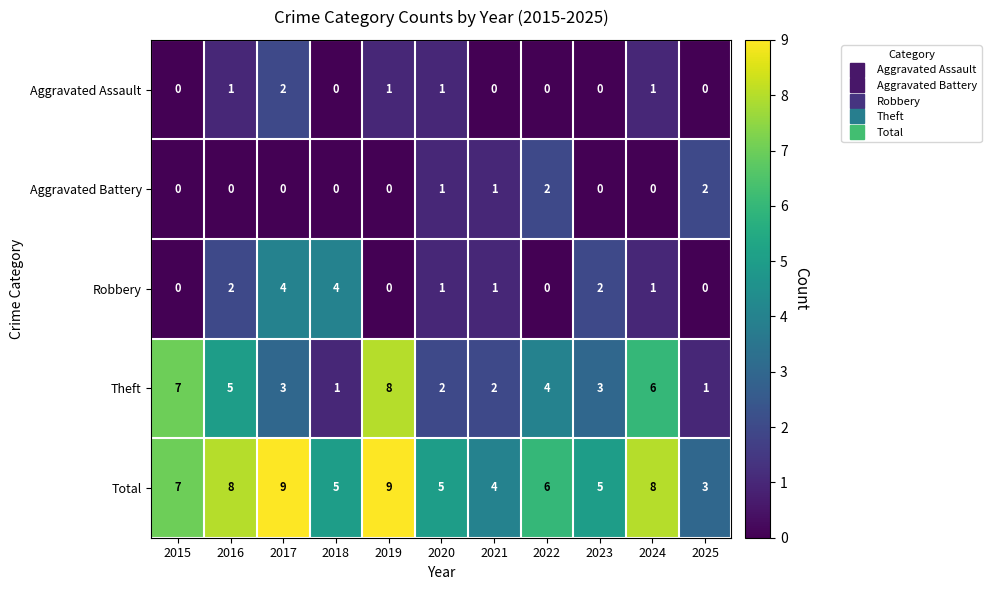

At which label does Total first exceed 6?

2015